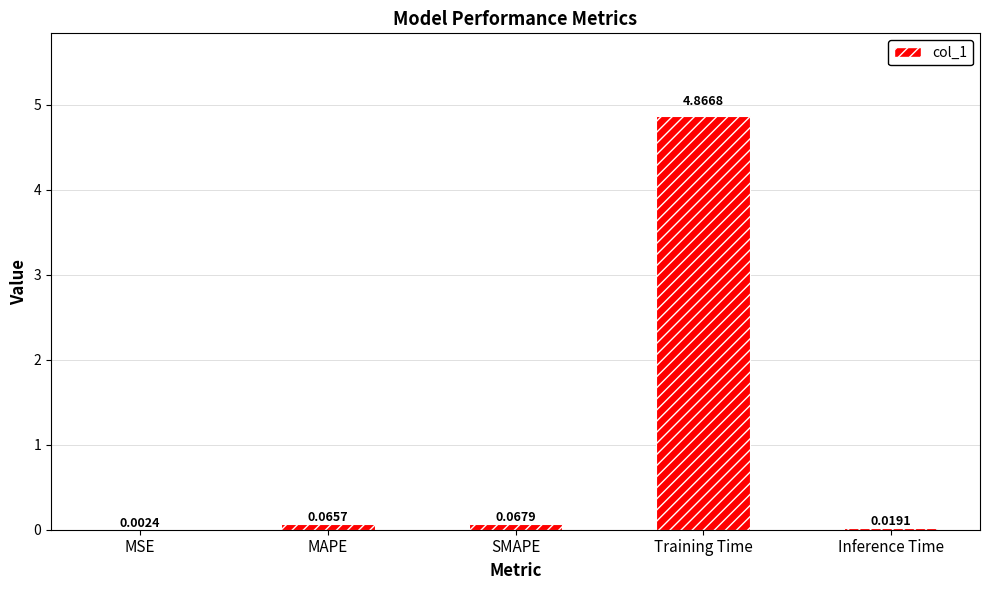

At which label is the value closest to 2?

SMAPE